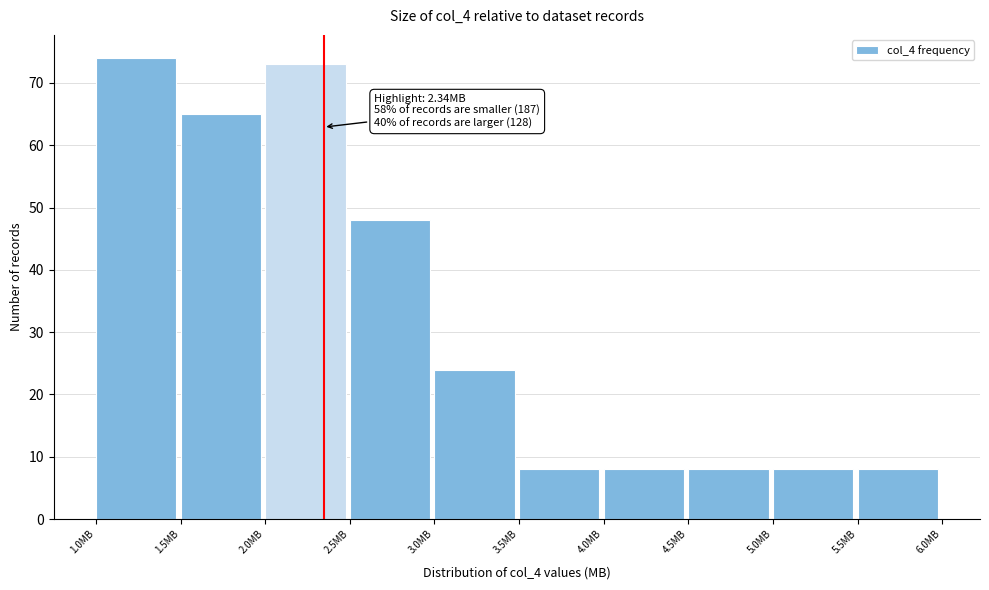

Which range on the x-axis has the tallest bar?

1.0 to 1.5